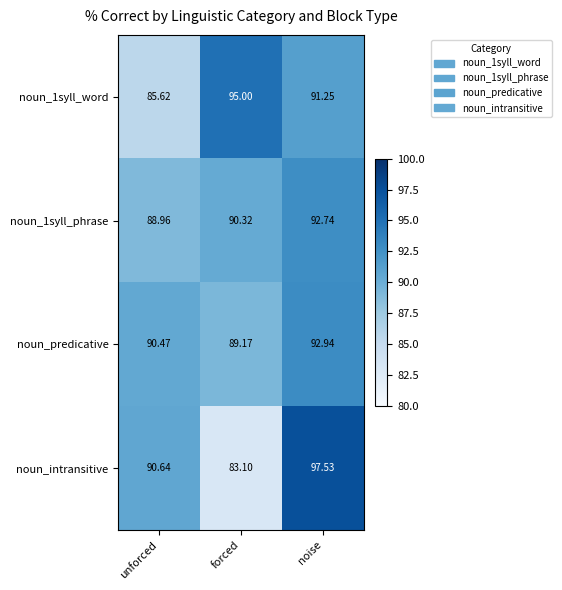

How many data points in noun_1syll_word are above 91?

2